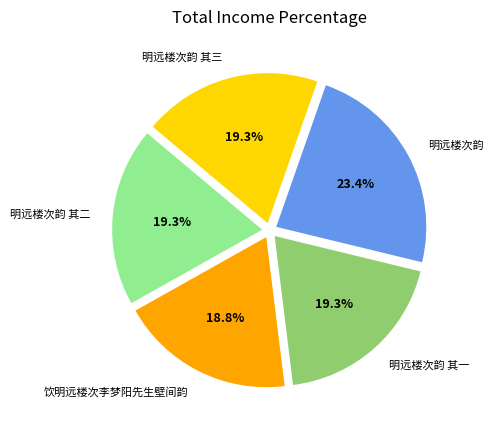

What is the ratio of the value at 明远楼次韵 其一 to the value at 明远楼次韵 其二?

1.0